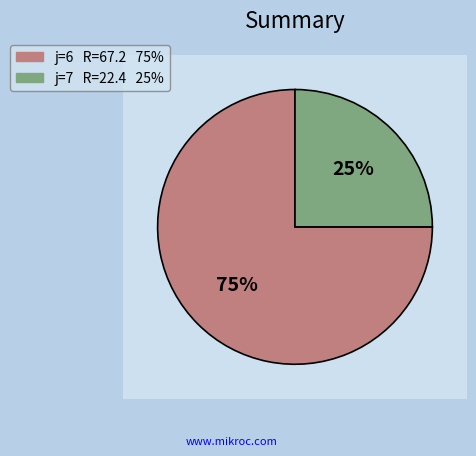

To the nearest percent, what is the average slice percentage?

50%